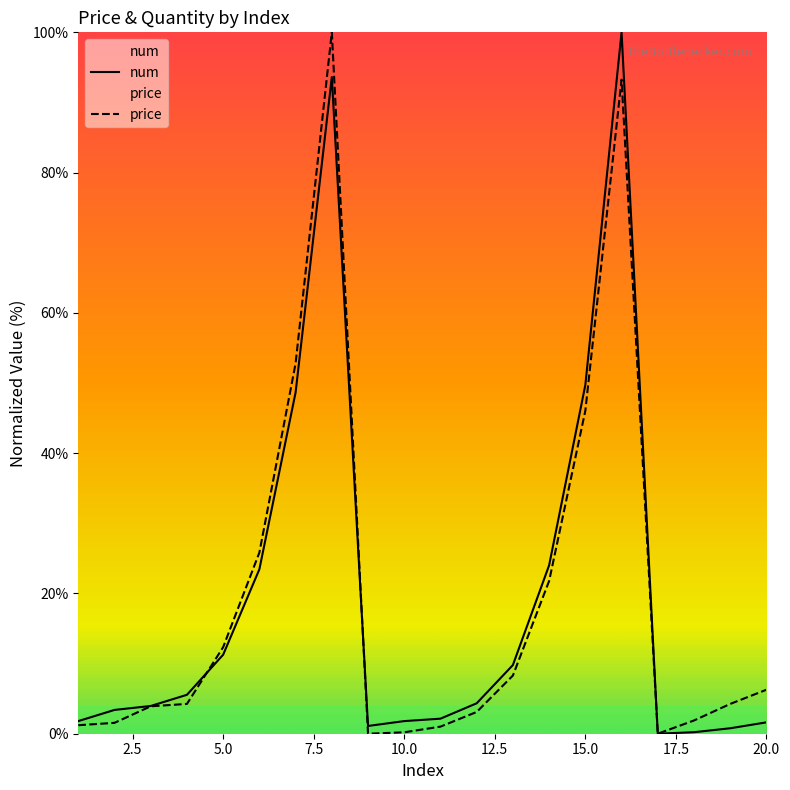

Which series has the largest total across all categories?

price